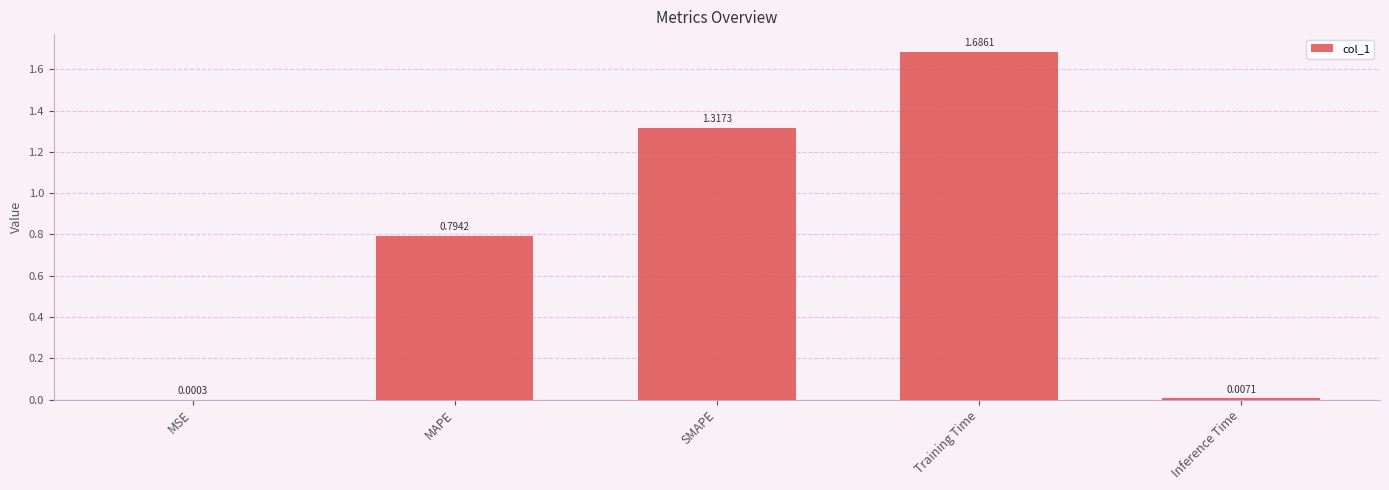

At which category does the chart reach its peak across all series?

Training Time